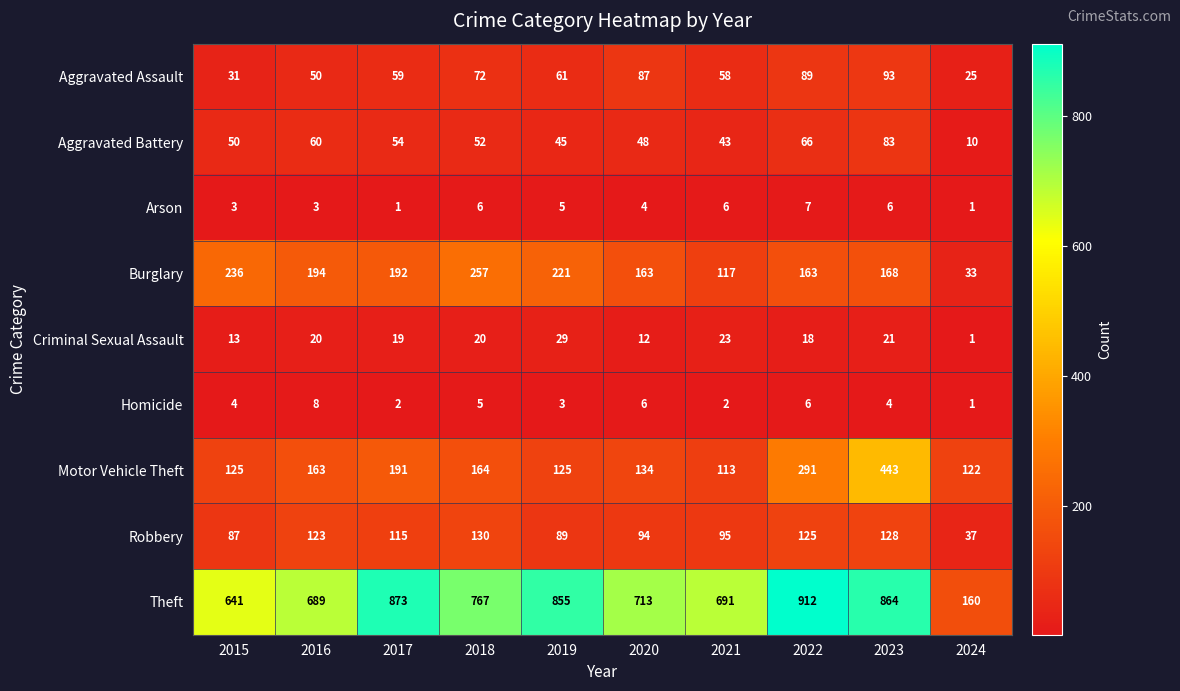

The Aggravated Battery series shows 92 at 2022. True or false?

False